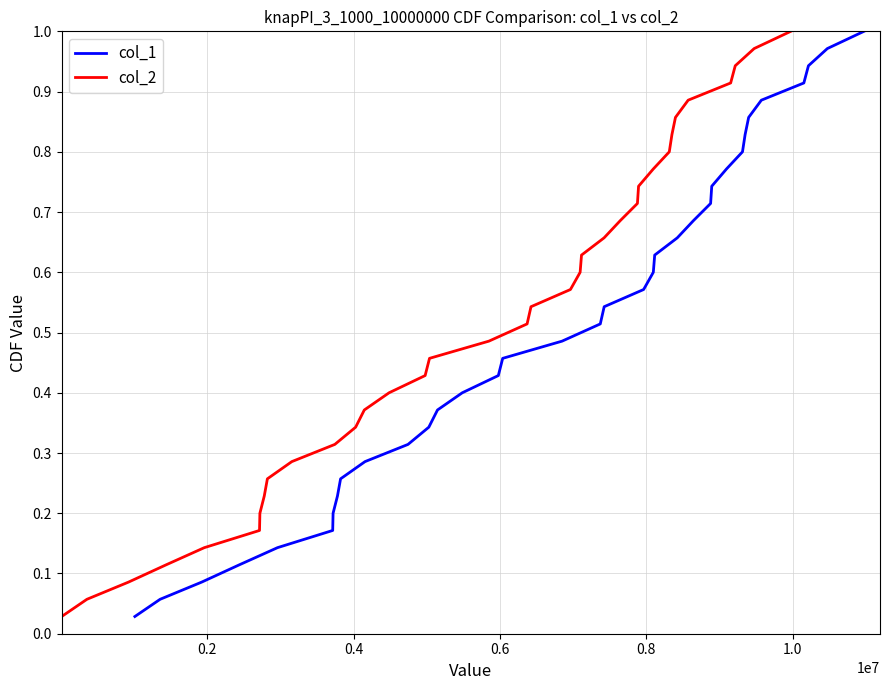

What is the sum of all col_2 values?

18.0